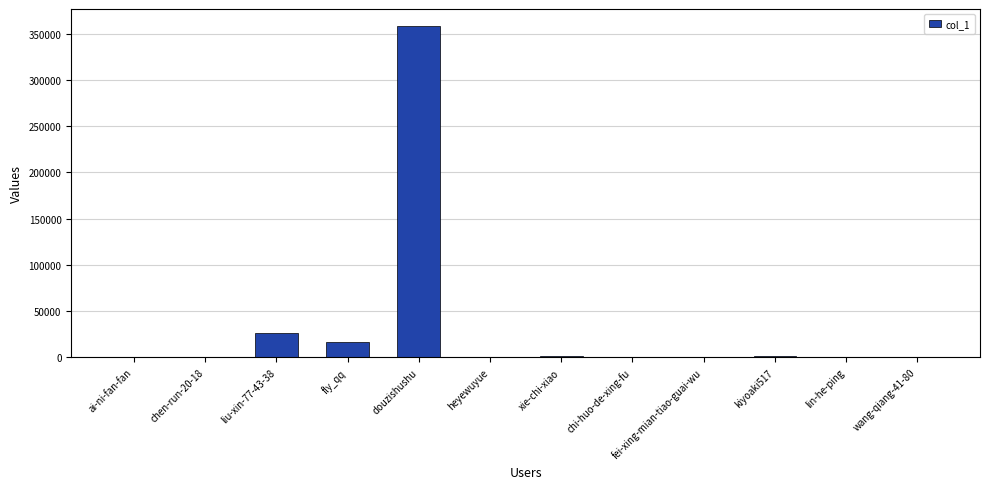

Where is the data nearest to the value 179449?

liu-xin-77-43-38